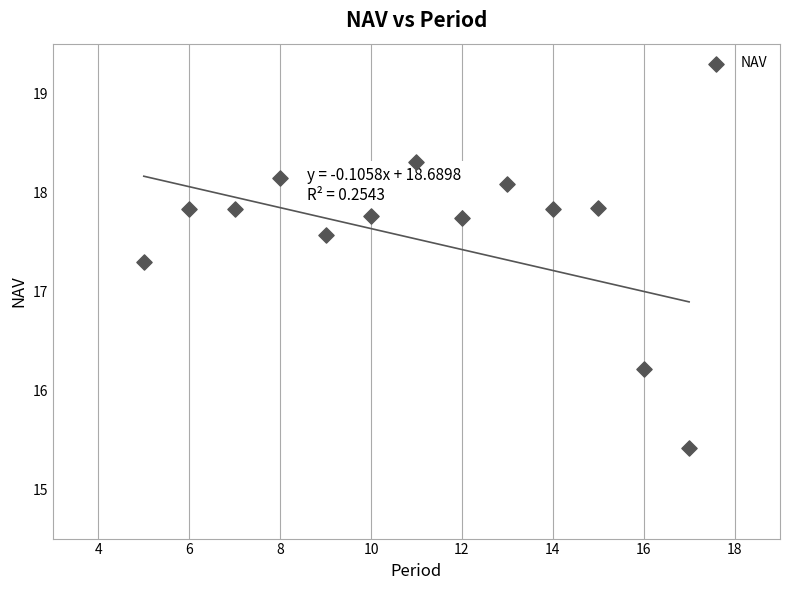

What Y value in the scatter plot is closest to 16?

16.2